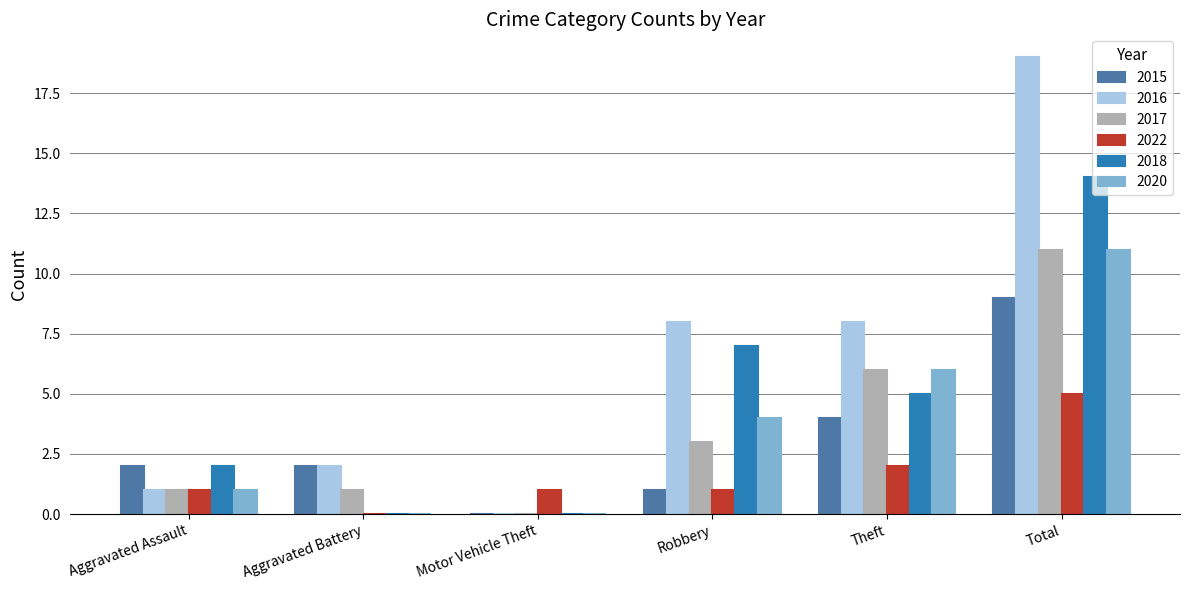

What is the maximum value for 2017?

11